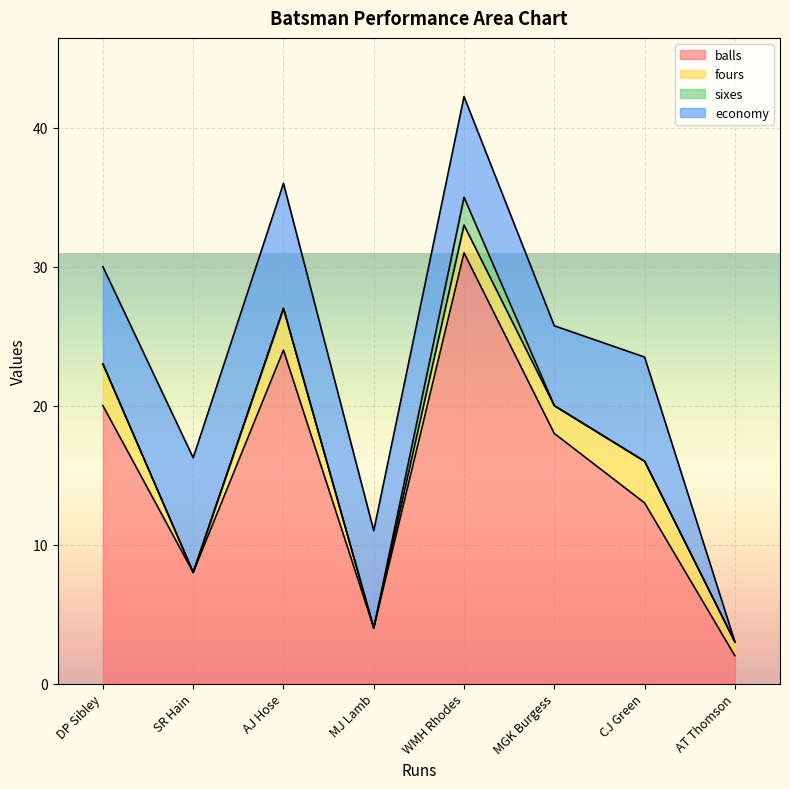

The value of sixes at AT Thomson is -1.1. True or false?

False